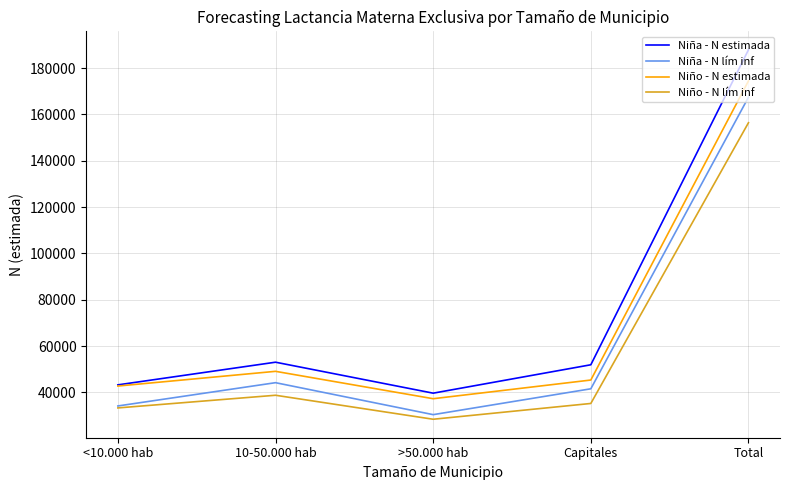

At which category does Niño - N estimada reach its first local peak?

10-50.000 hab